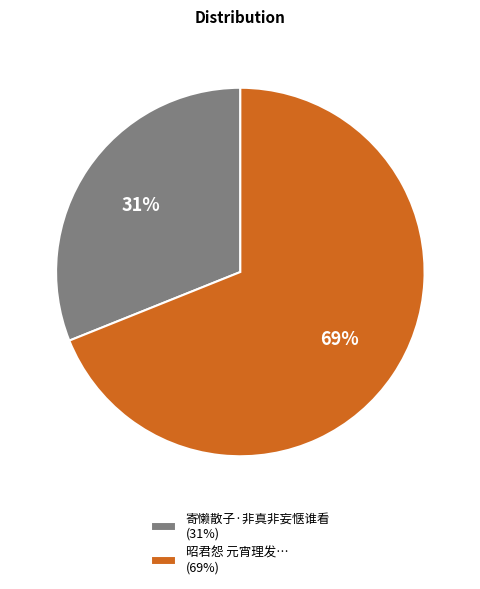

To the nearest percent, what percentage of the pie is 昭君怨 元宵理发… (69%)?

69%